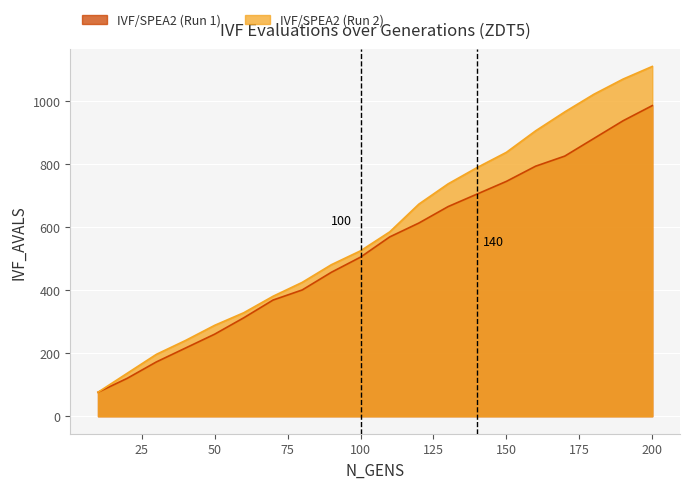

Between 100 and 180, which series saw the biggest shift?

IVF/SPEA2 (Run 2)